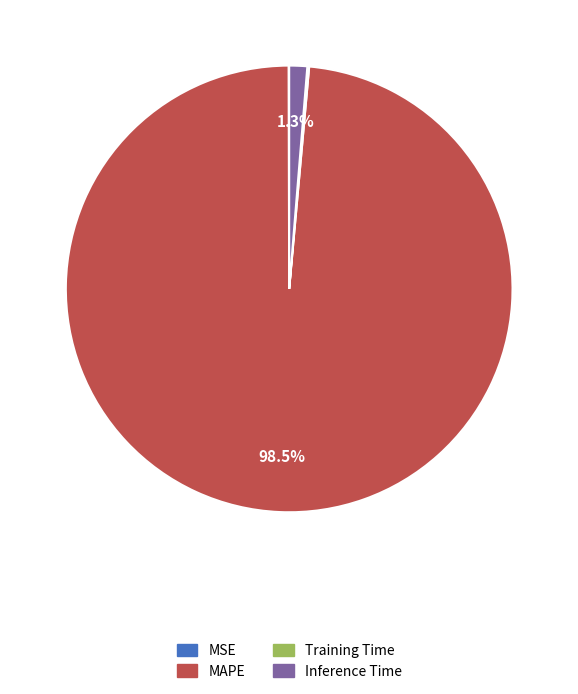

What is the largest slice in the pie chart?

MAPE